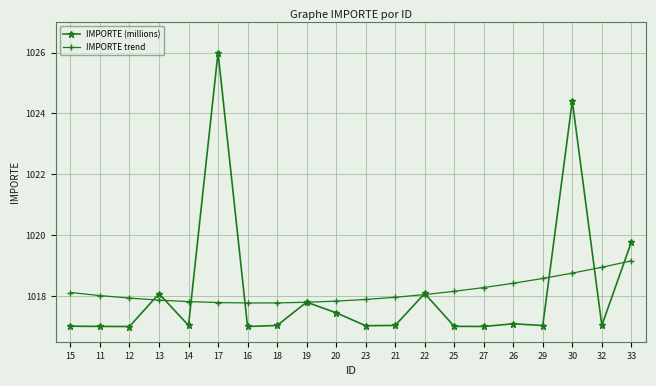

What is the sum of all IMPORTE trend values?

20362.9